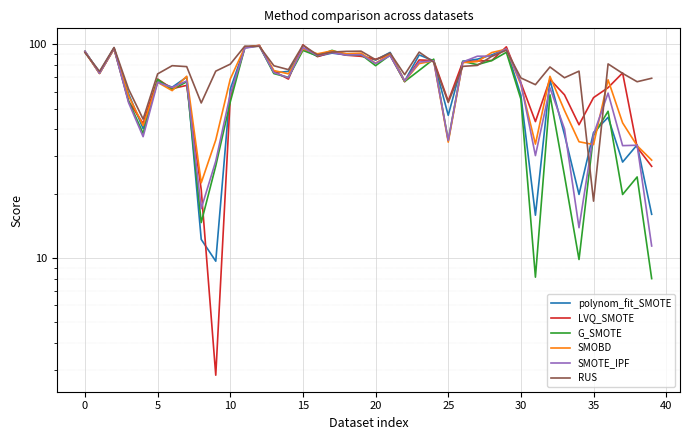

How many distinct data groups are displayed?

6